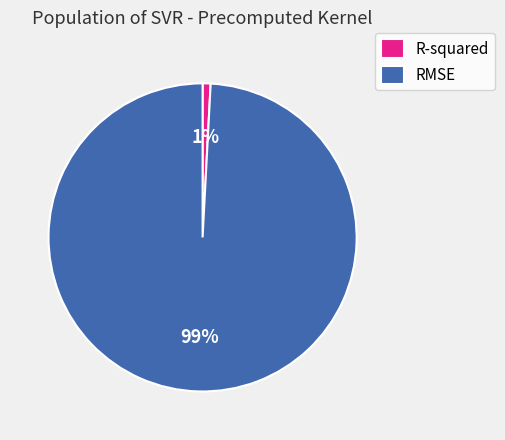

Which has a higher value, R-squared or RMSE?

RMSE